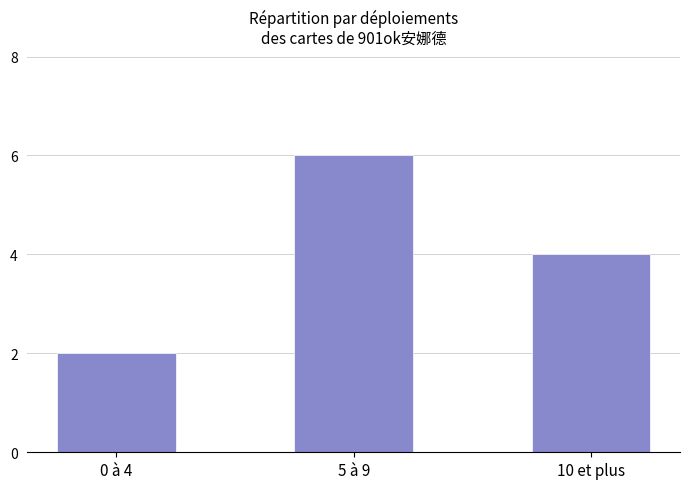

What is the value of the 1st bar from the left?

2